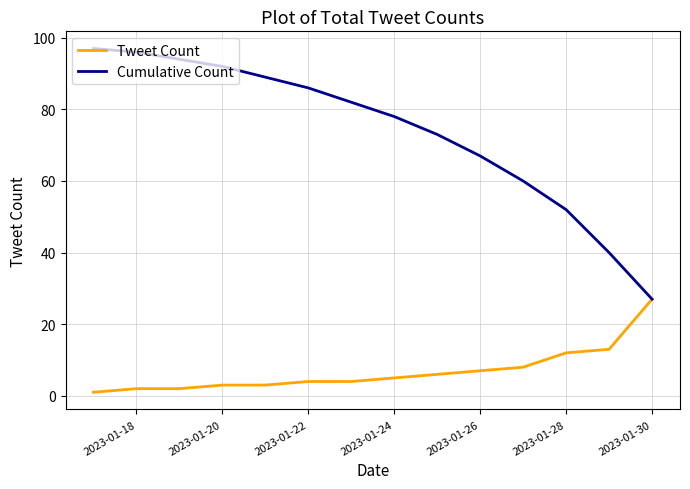

List the series in order of their overall mean, lowest first.

Tweet Count, Cumulative Count